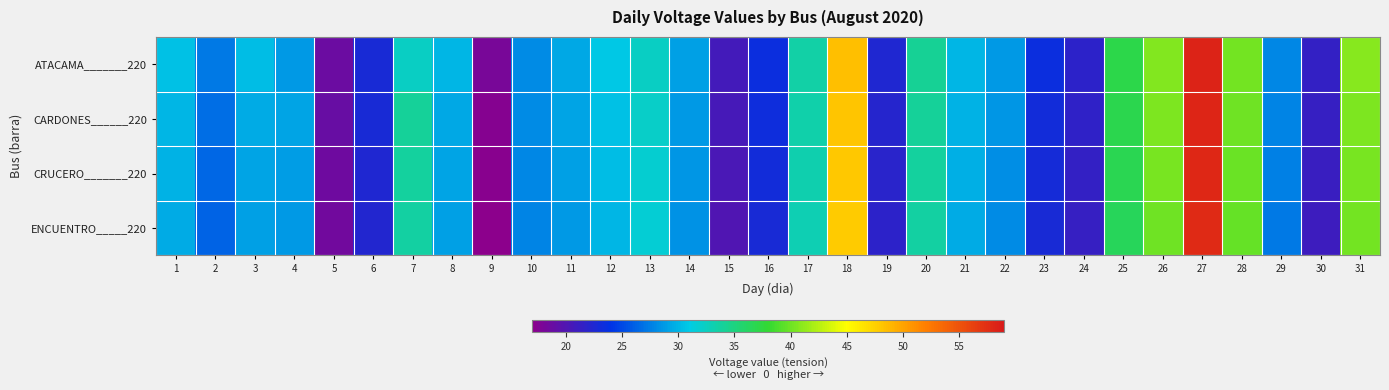

What is the difference between the highest and lowest values at 14?

0.6